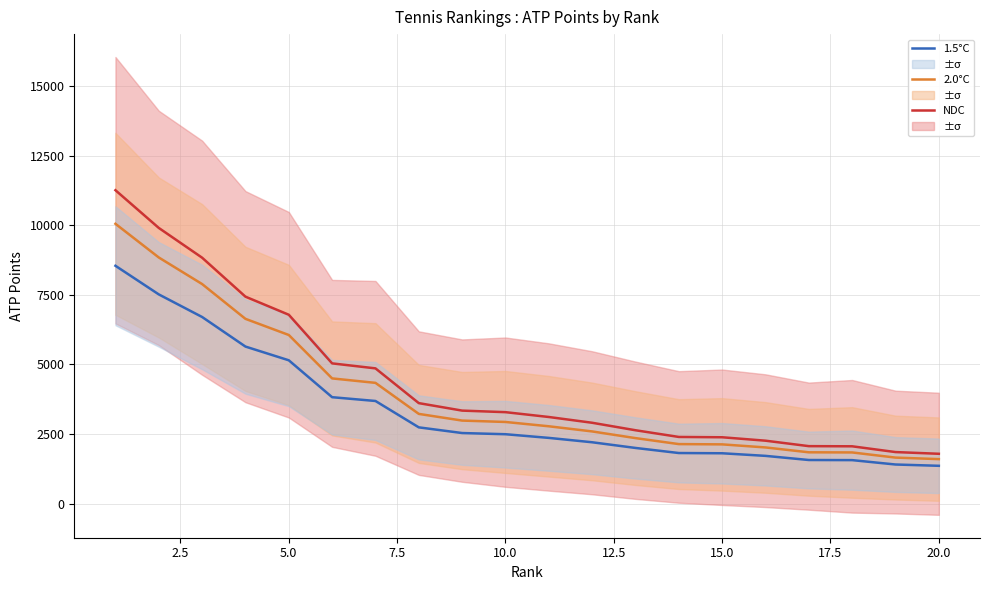

What are all the series names shown in the legend?

NDC, 2.0°C, 1.5°C